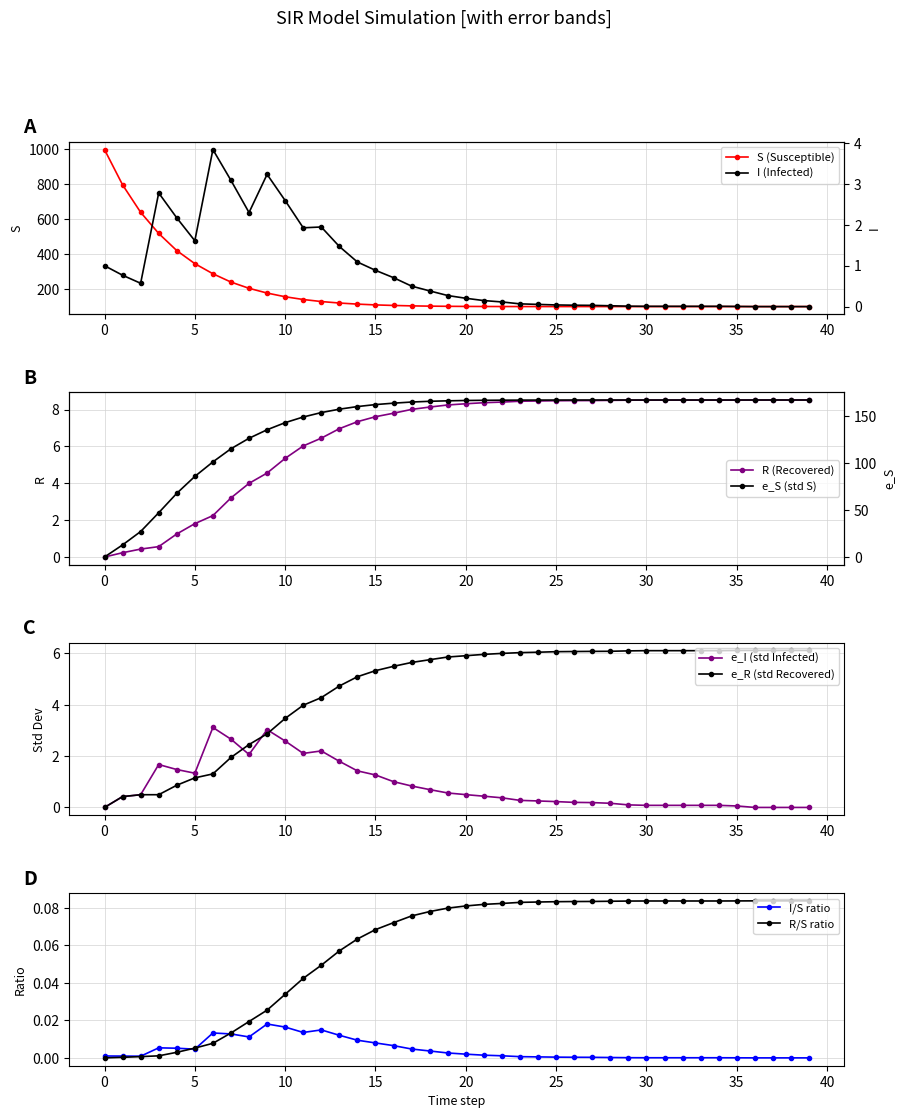

True or false: e_I (std Infected) has more than 0 points higher than both neighbors.

True